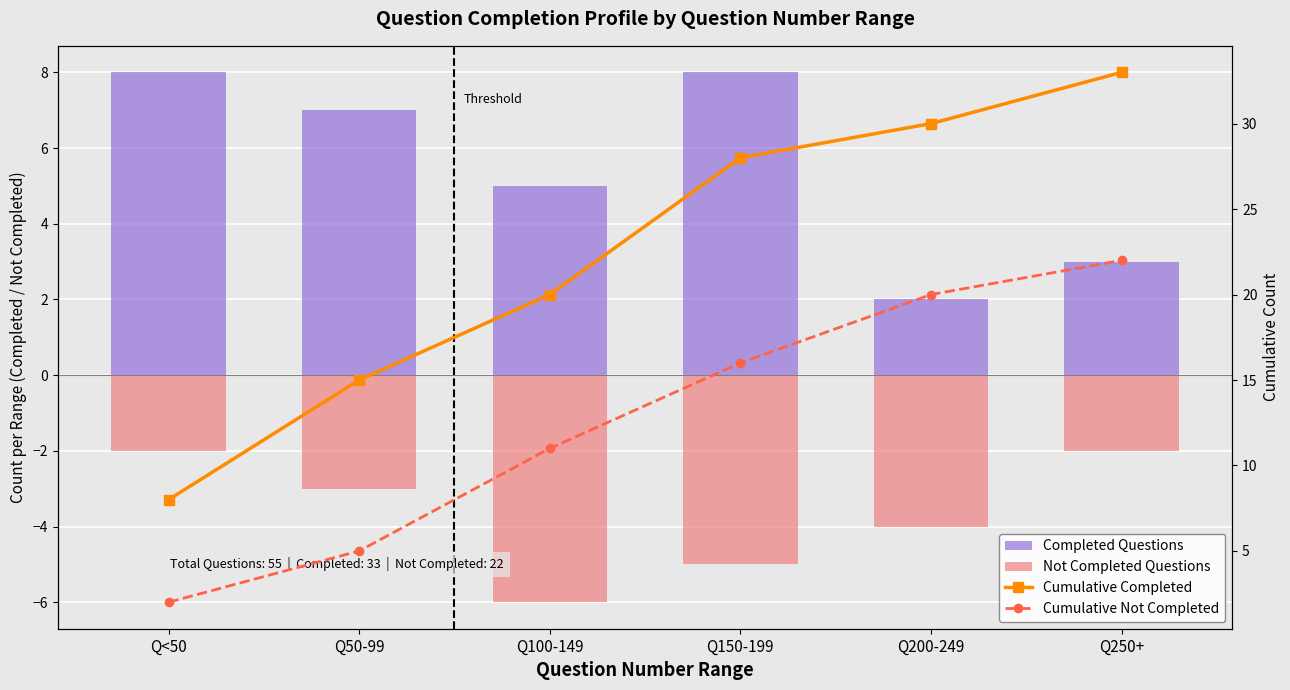

Between Q200-249 and Q<50, which is larger?

Q<50